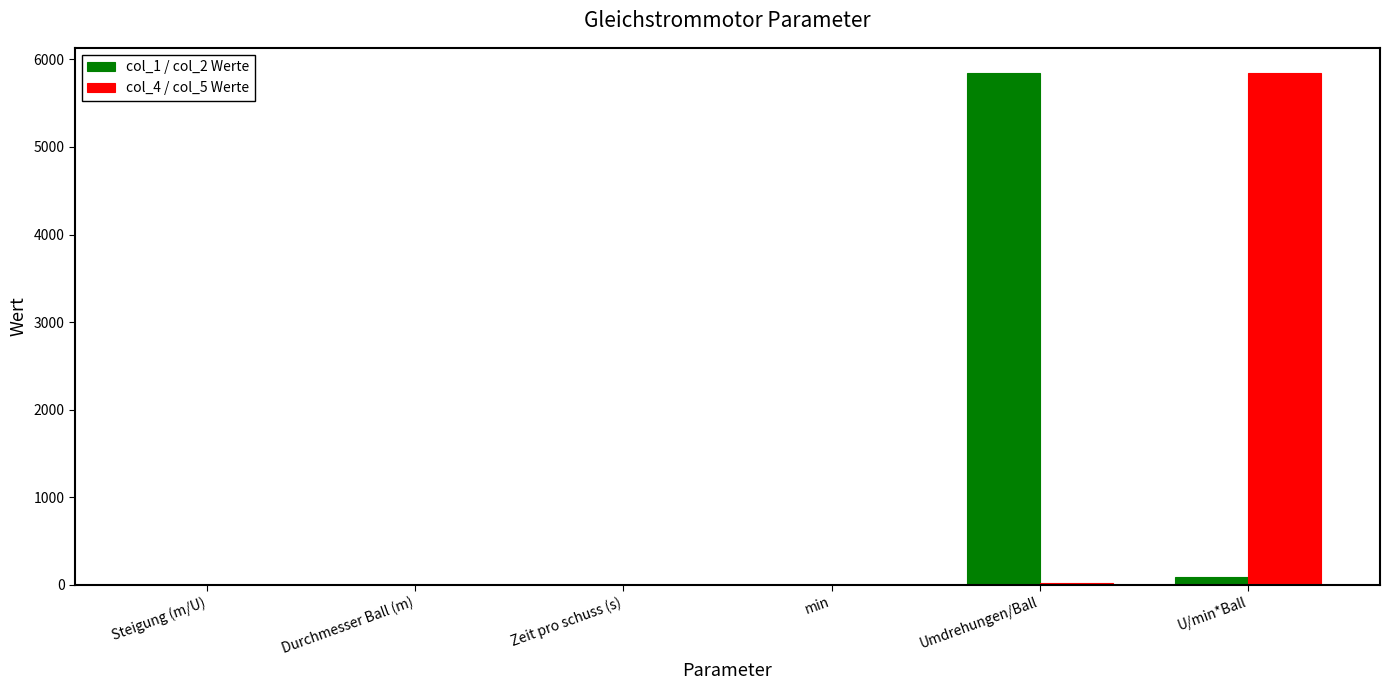

What is the sum of all col_4 / col_5 Werte values?

5864.7